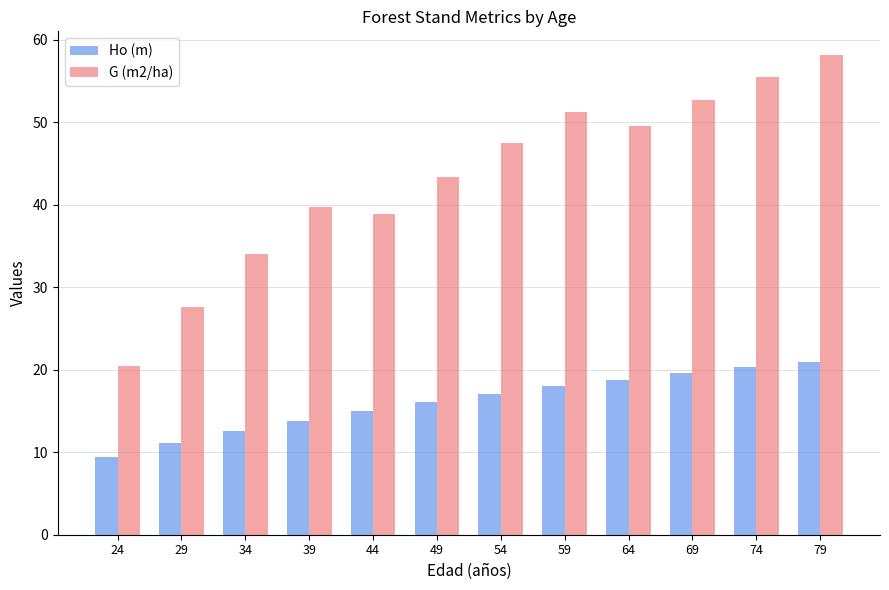

At 29, list the series in order from smallest to largest.

Ho (m), G (m2/ha)